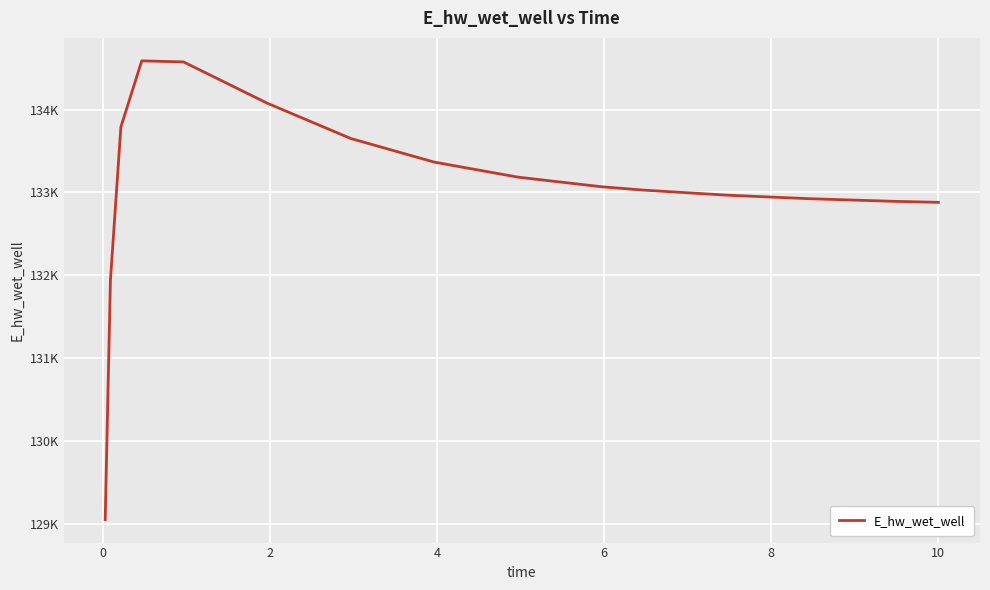

Does the chart display data point markers on the line(s)?

No